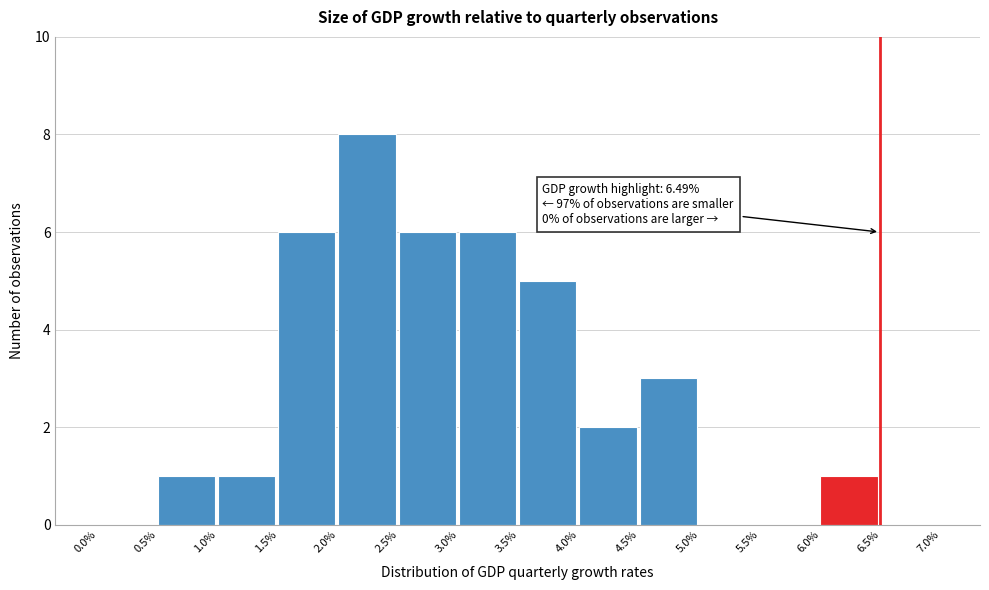

Over which range of the x-axis is the bar tallest?

2.0% to 2.5%